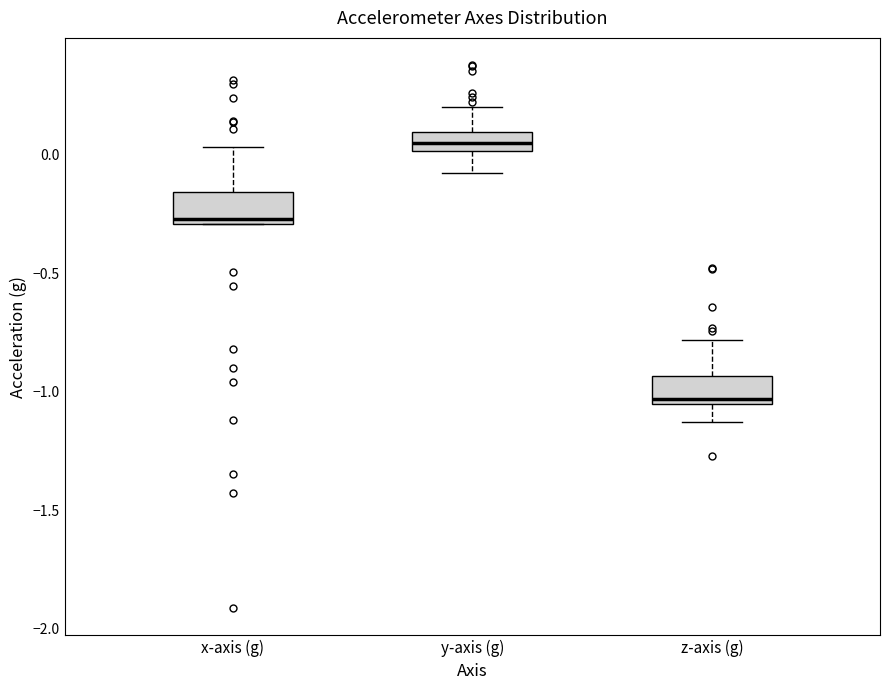

Where does the upper whisker of the box for z-axis (g) end on the y-axis? The values are not printed on the chart, so give them approximately, as read against the axis.

-0.80